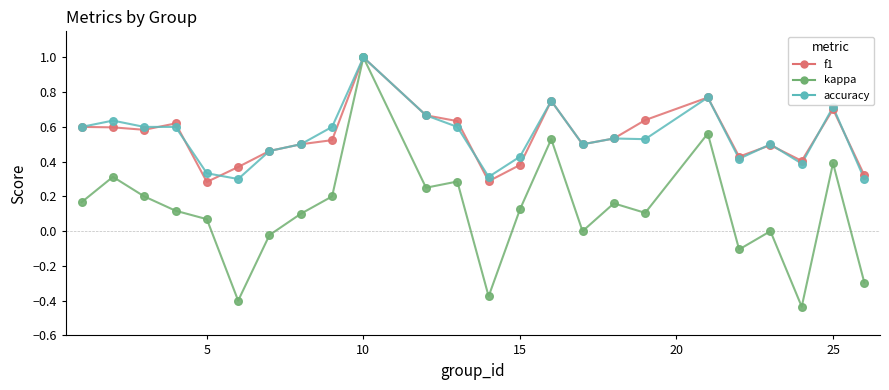

Which series has the largest range (max minus min)?

kappa